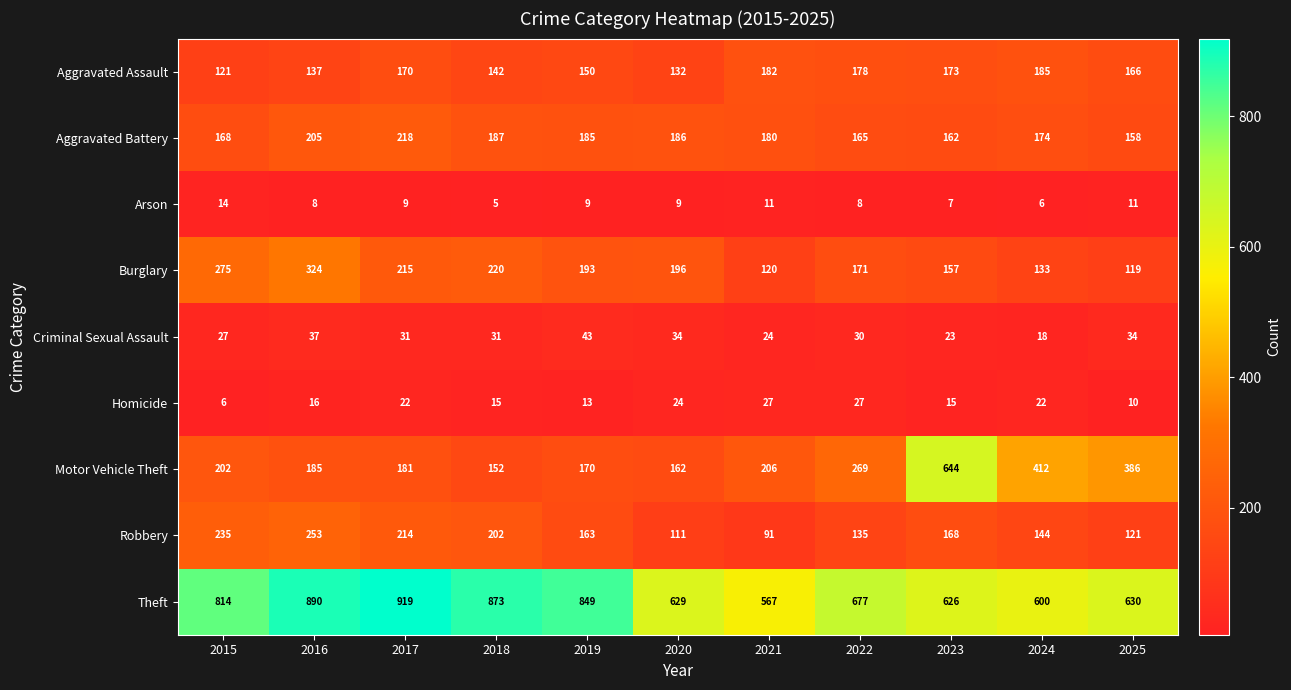

Which label corresponds to the smallest value in the chart?

2018